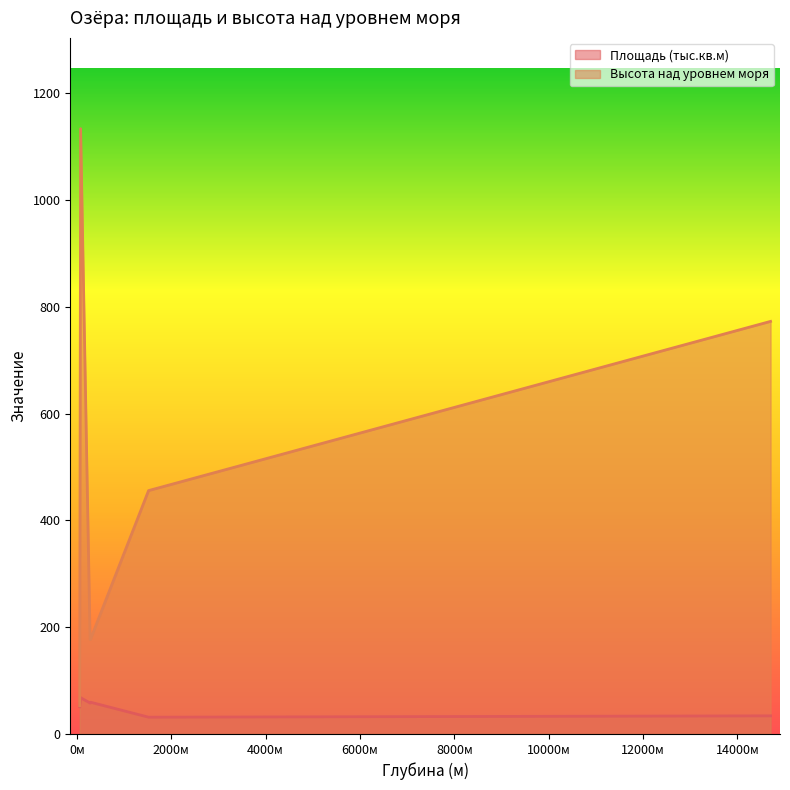

Rank the series by their maximum value, from highest to lowest.

Высота над уровнем моря, Площадь (тыс.кв.м)